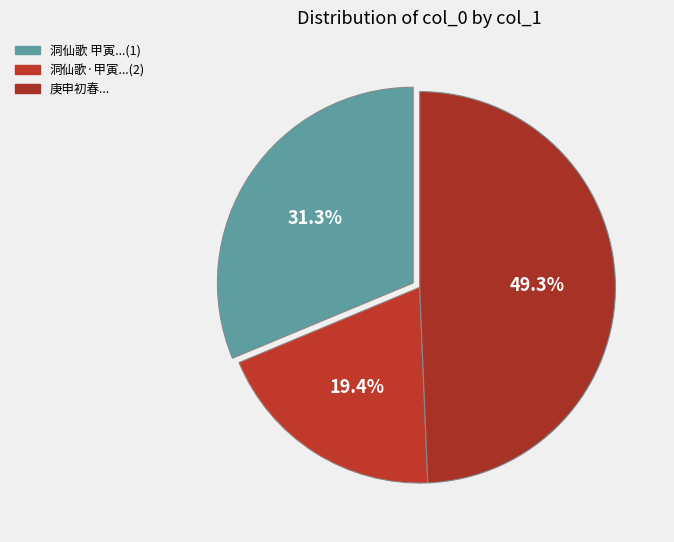

How many segments does this pie chart have?

3